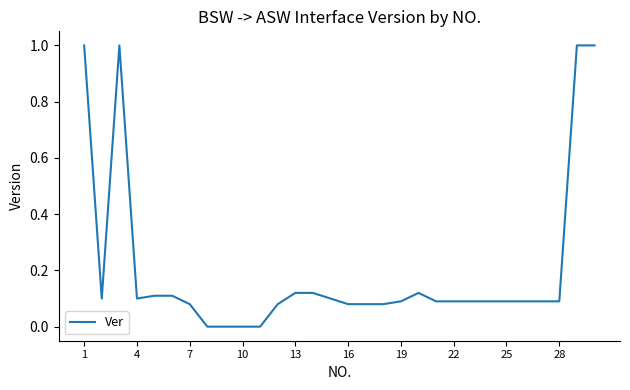

What is the maximum value shown in the chart?

1.0